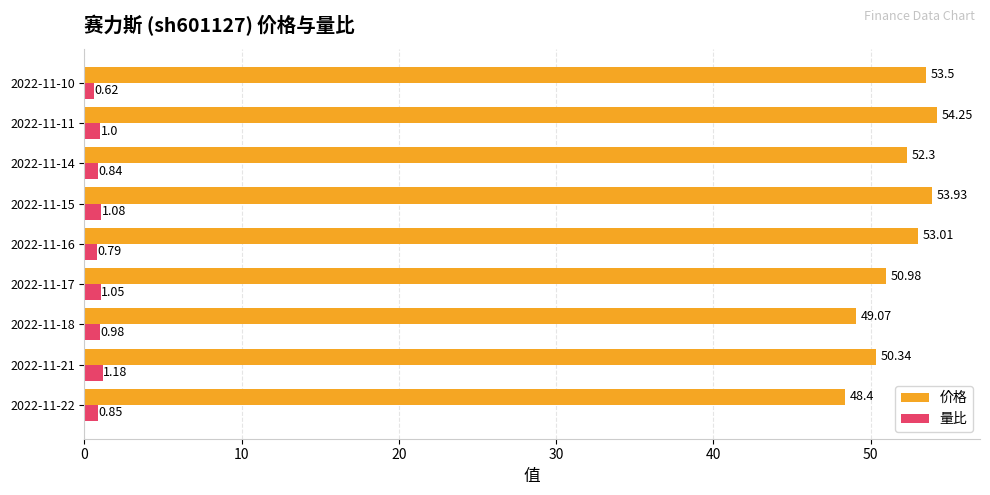

What is the lowest value of the 价格 series?

48.4